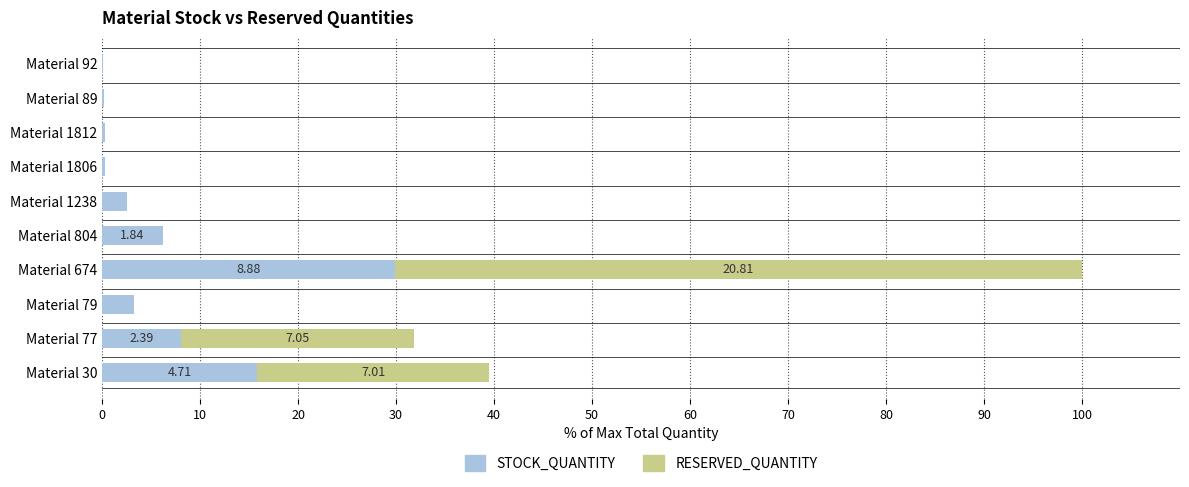

What is the total value across all series at Material 79?

3.2